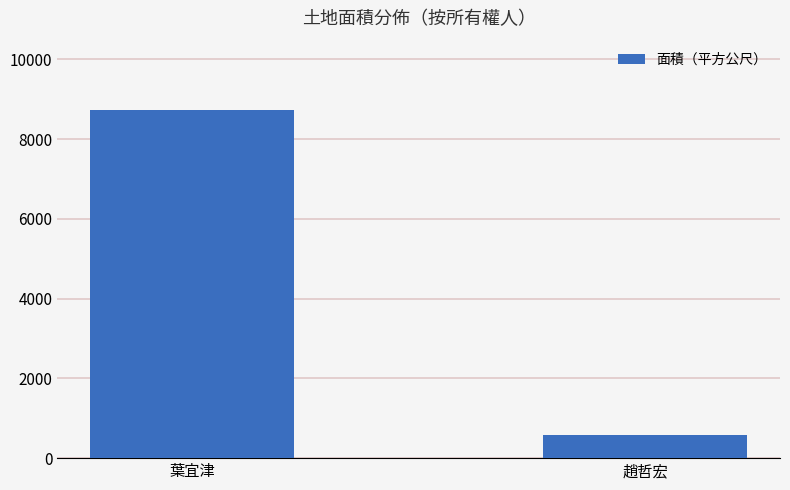

What is the ratio of the value at 趙哲宏 to the value at 葉宜津?

0.1